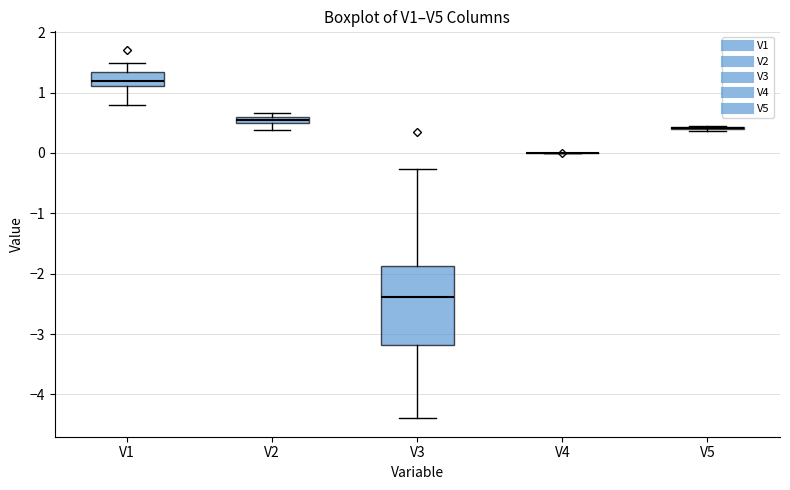

Where is the lower edge of the box for V3 on the y-axis? The values are not printed on the chart, so give them approximately, as read against the axis.

-3.2